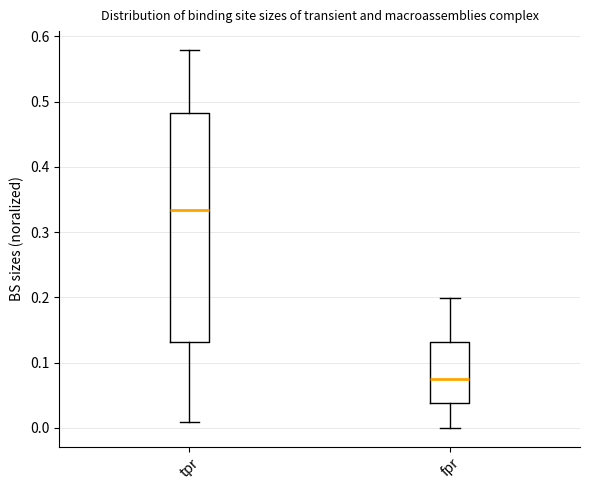

Reading left to right, transcribe this box plot: for each box, give where its median line is, the range the box spans, and where its two whiskers end, as read against the y-axis. The values are not printed on the chart, so give them approximately, as read against the axis.

tpr: median 0.33, box 0.13 to 0.48, whiskers 0.01 to 0.58
fpr: median 0.08, box 0.04 to 0.13, whiskers 0.00 to 0.20